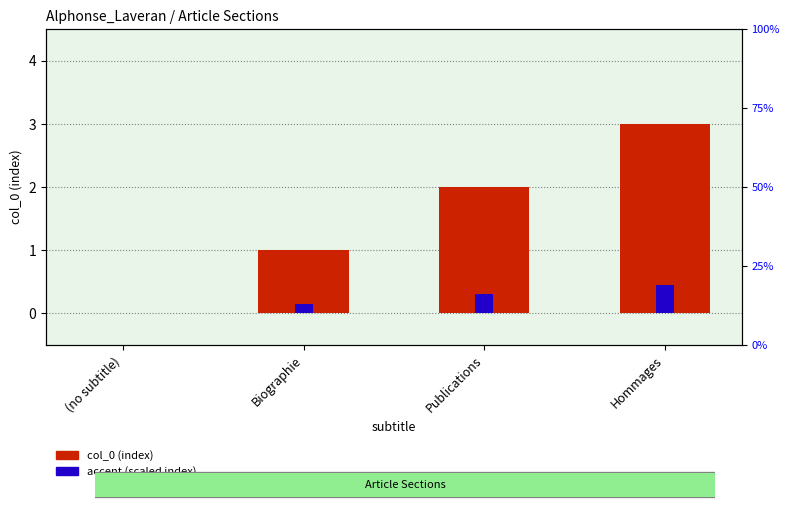

What position from the left is Hommages?

4